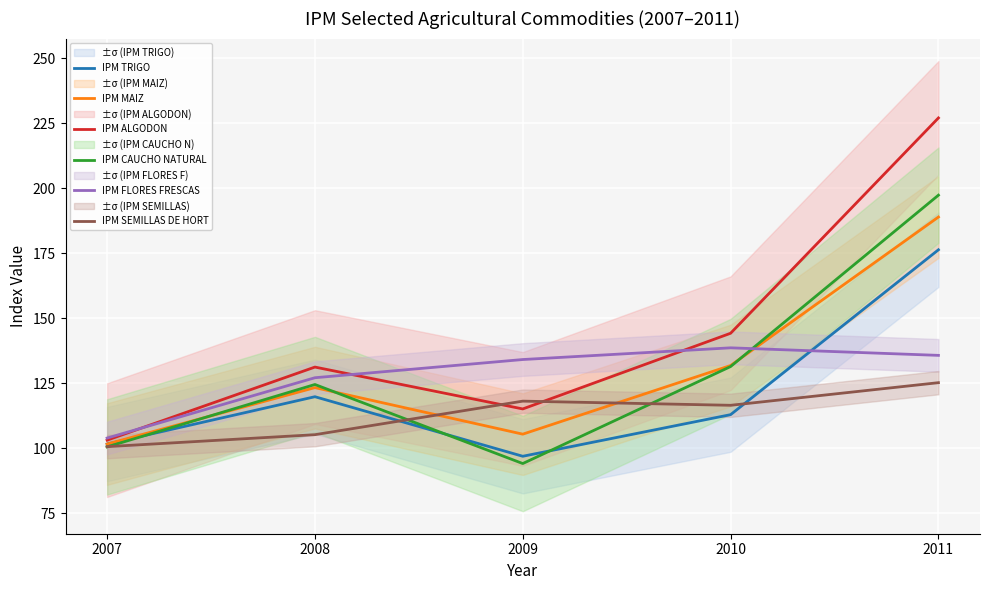

Where is IPM MAIZ nearest to the value 145?

2010